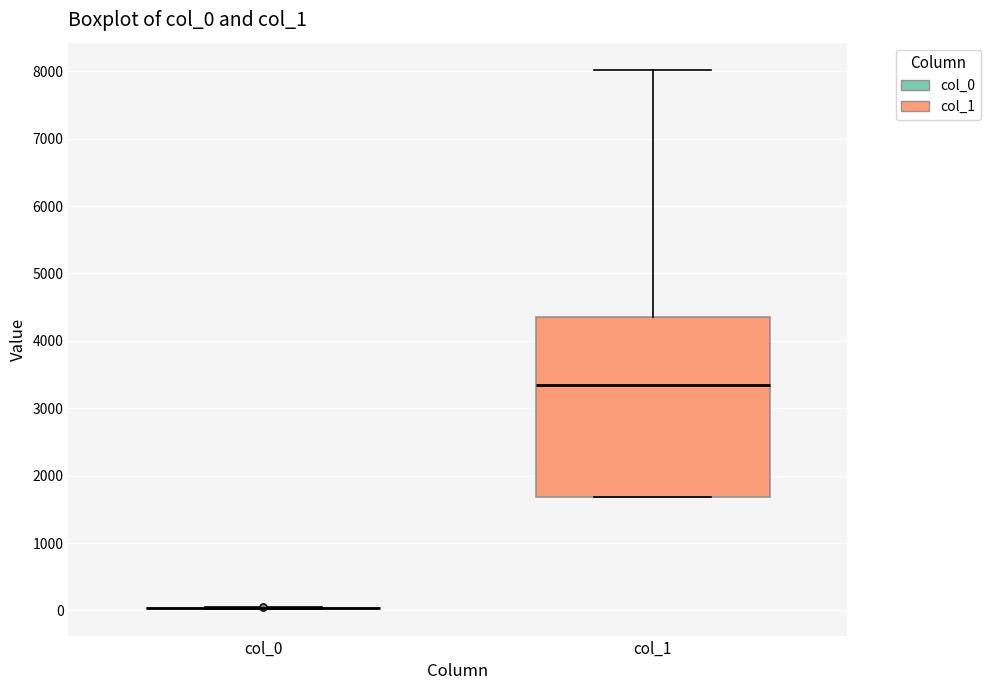

Reading left to right, read every box against the y-axis: the position of its median line, the range the box covers, and the ends of its whiskers. The values are not printed on the chart, so give them approximately, as read against the axis.

col_0: box collapsed to a line at 0, whiskers 0 to 0
col_1: median 3300, box 1700 to 4400, whiskers 1700 to 8000